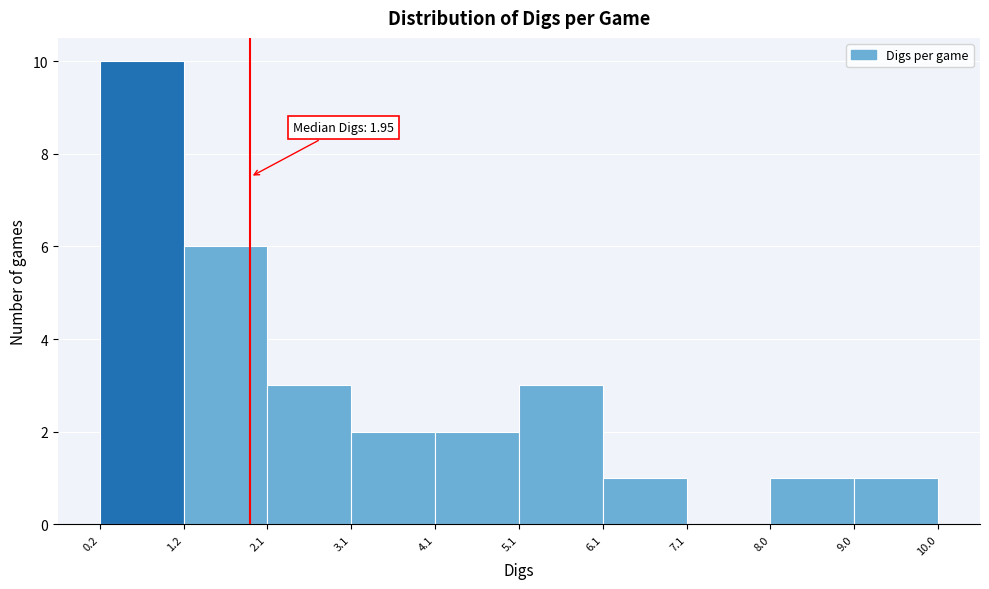

Which range on the x-axis has the tallest bar?

0.2 to 1.2